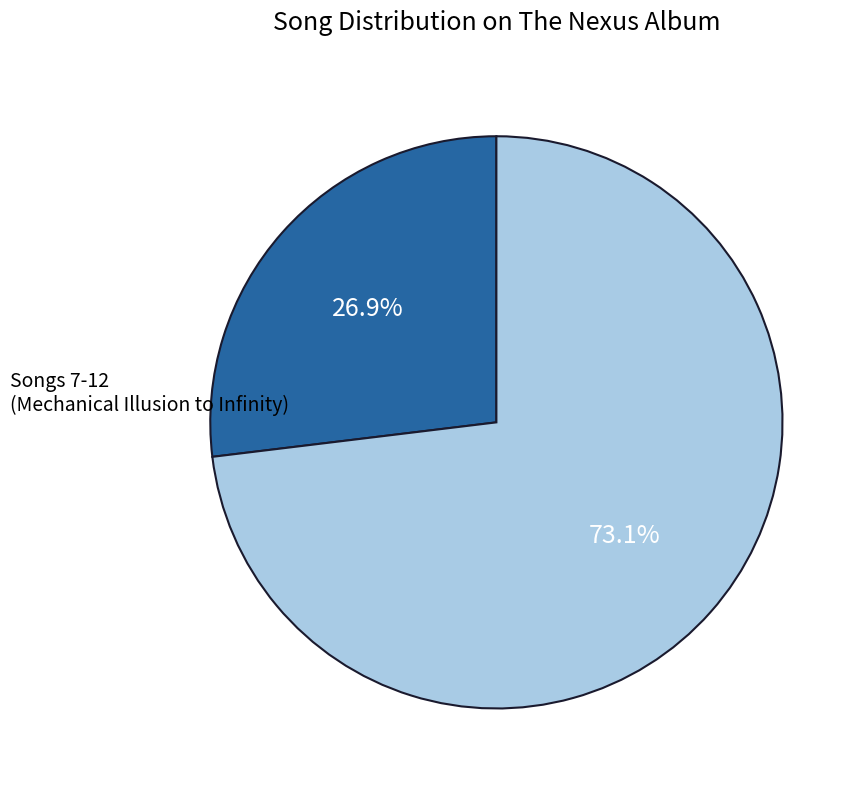

How many slices are in this pie chart?

2